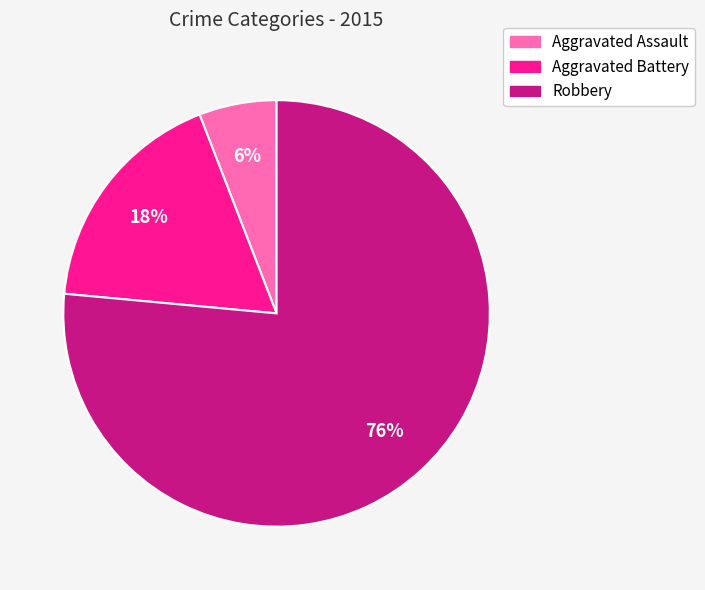

Is there any slice that represents more than half of the pie?

Yes